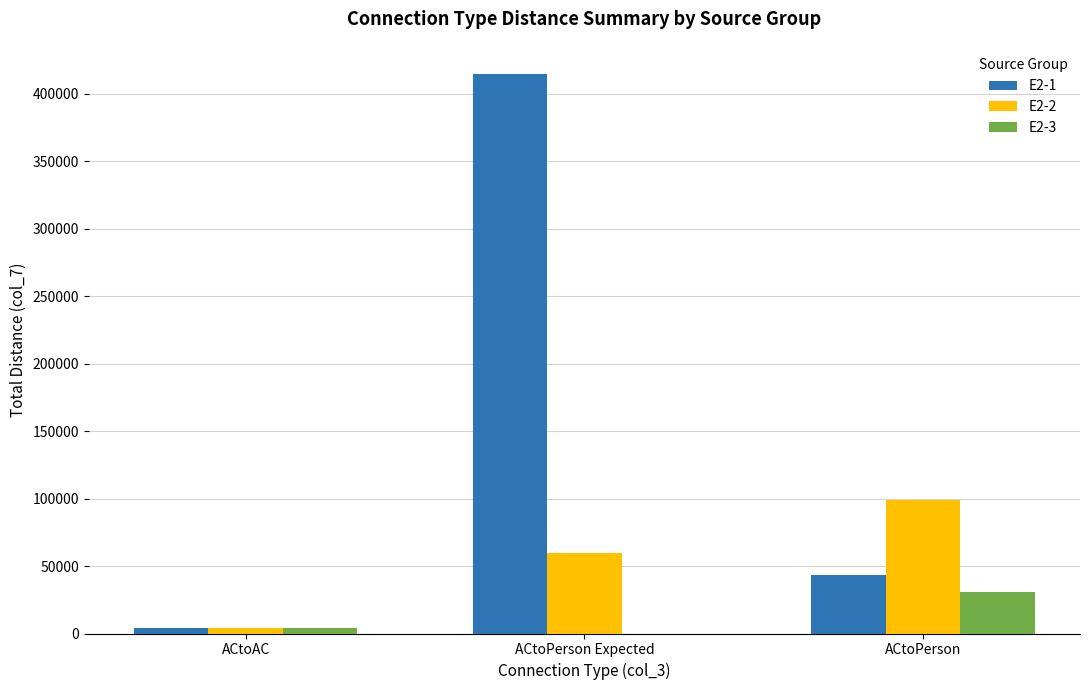

Reading right to left, list all the values displayed in this chart.

E2-1: ACtoPerson=43090	ACtoPerson Expected=414800	ACtoAC=4140
E2-2: ACtoPerson=98650	ACtoPerson Expected=59310	ACtoAC=3960
E2-3: ACtoPerson=30550	ACtoPerson Expected=0	ACtoAC=4310